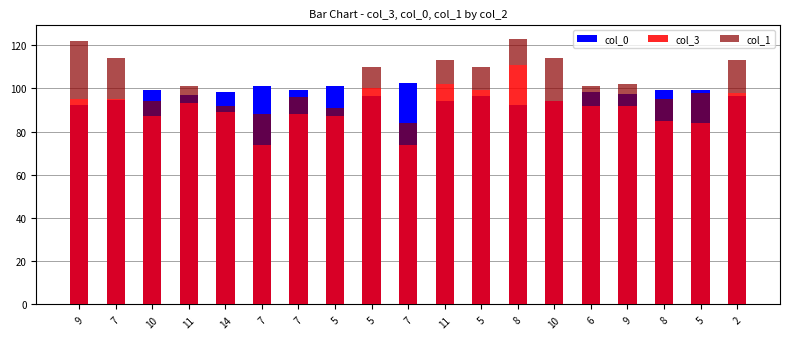

What is the difference between the highest and lowest values at 7?

76.0